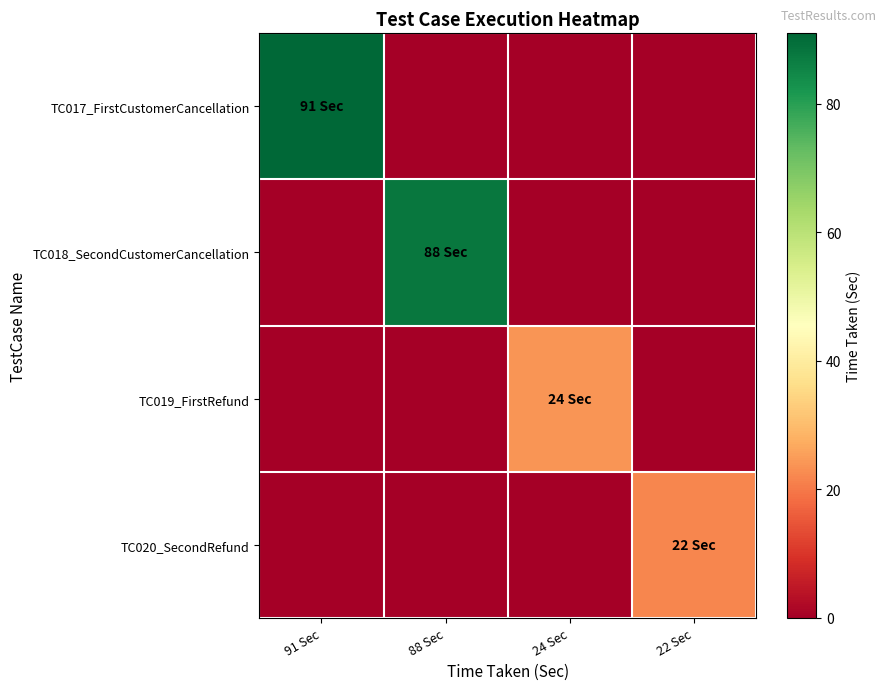

Between 88 Sec and 24 Sec, which series saw the biggest shift?

TC018_SecondCustomerCancellation